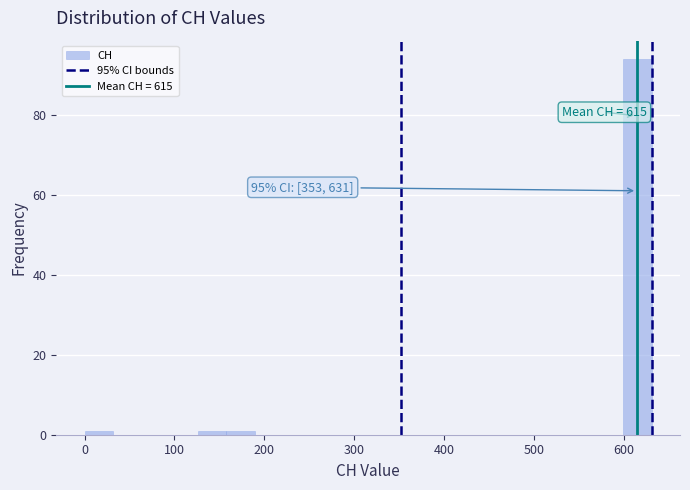

Around what value on the x-axis is the tallest bar? Give the approximate position of its centre, as read against the axis.

620